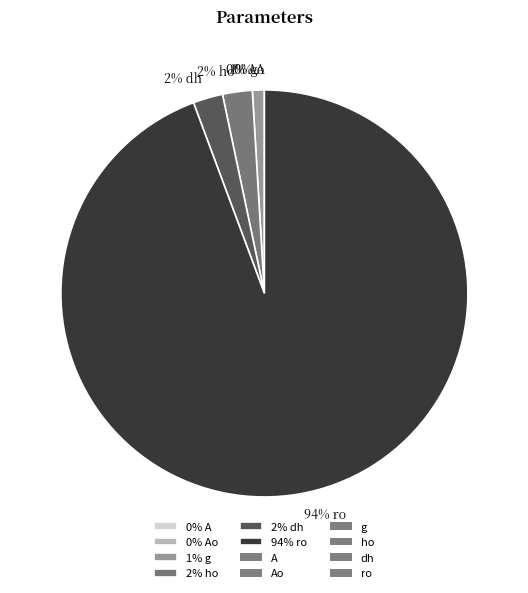

Which slice is the largest?

94% ro